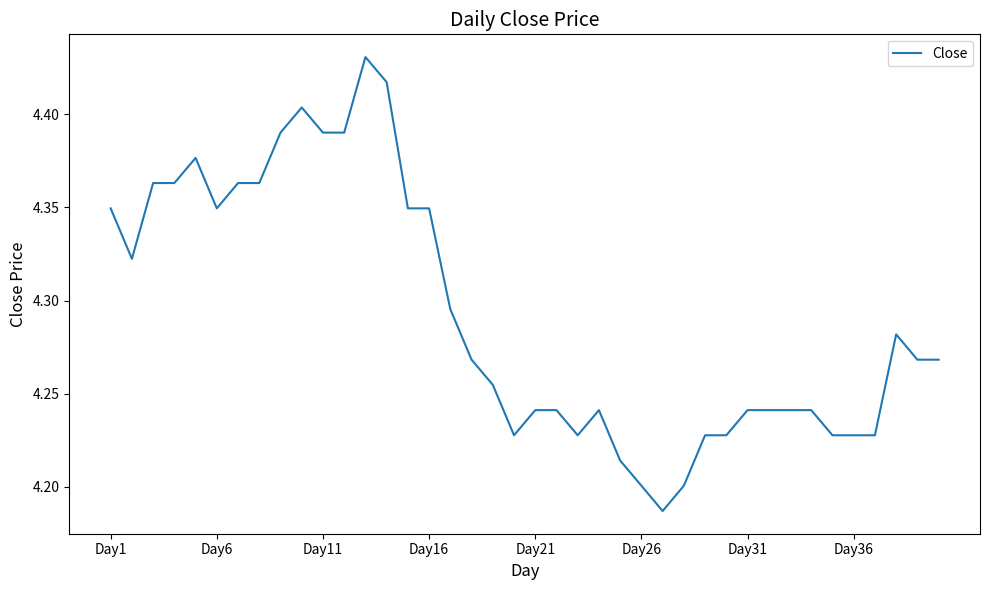

The value at Day26 is 4.2. True or false?

True